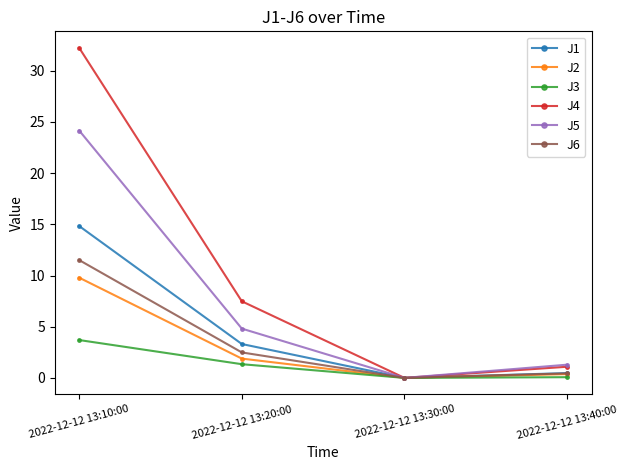

Where does the J2 series first go above 1?

2022-12-12 13:10:00